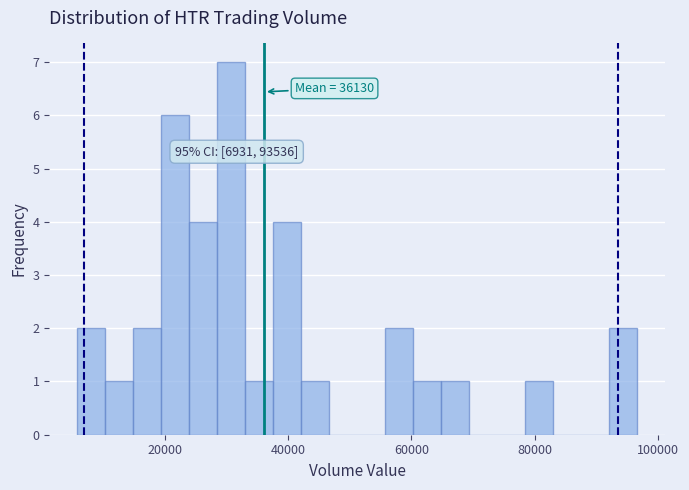

Read against the x-axis, roughly where is the centre of the tallest bar?

30000